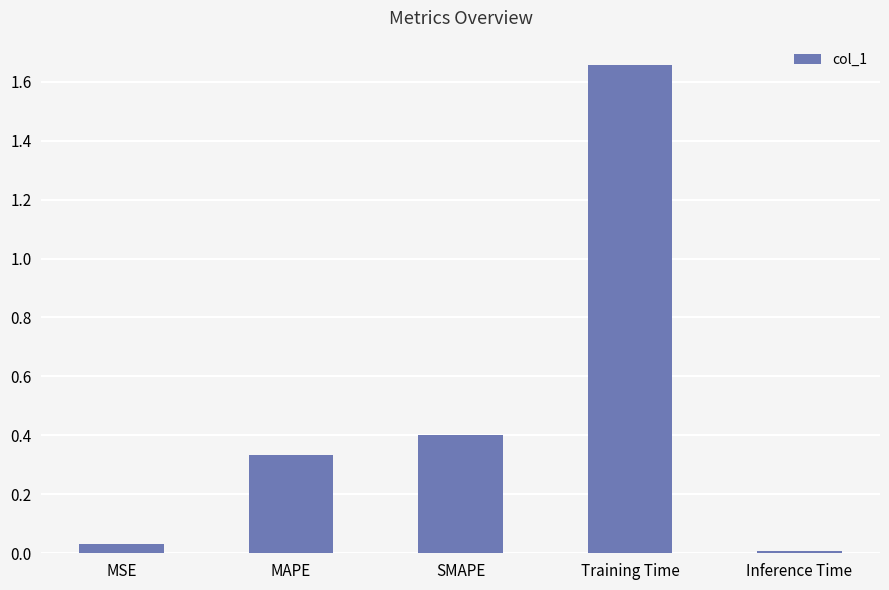

List the labels in order of value, smallest first.

Inference Time, MSE, MAPE, SMAPE, Training Time